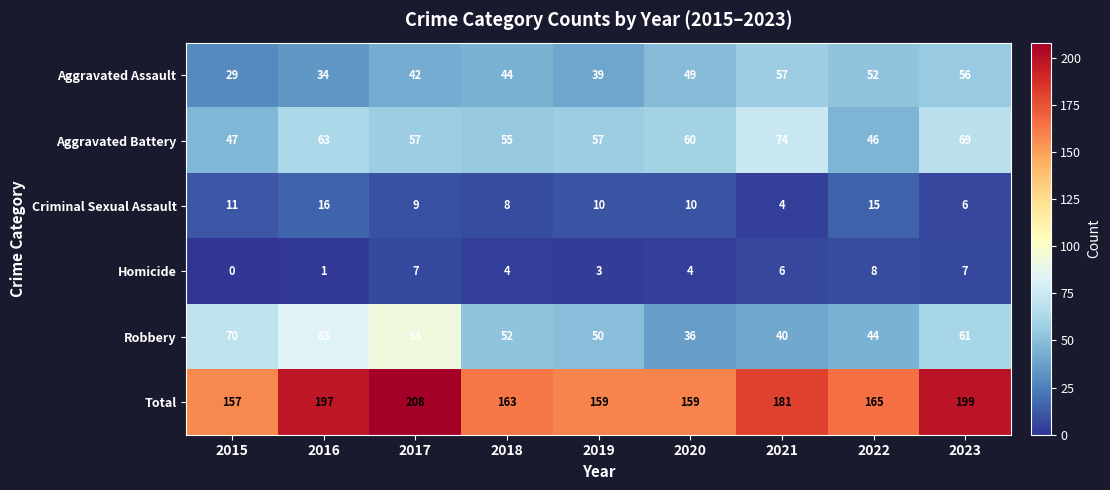

What is the difference between the Criminal Sexual Assault values at 2023 and 2016?

10